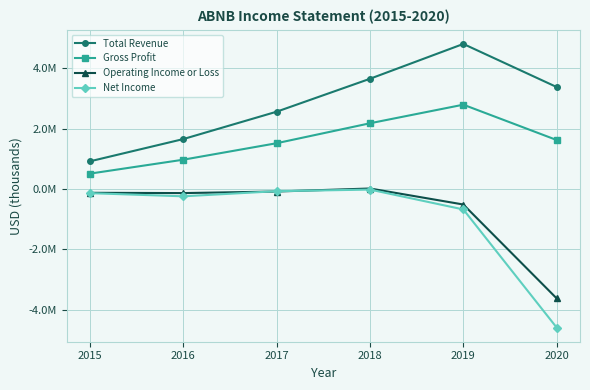

At how many categories does at least one series exceed 1881570?

4